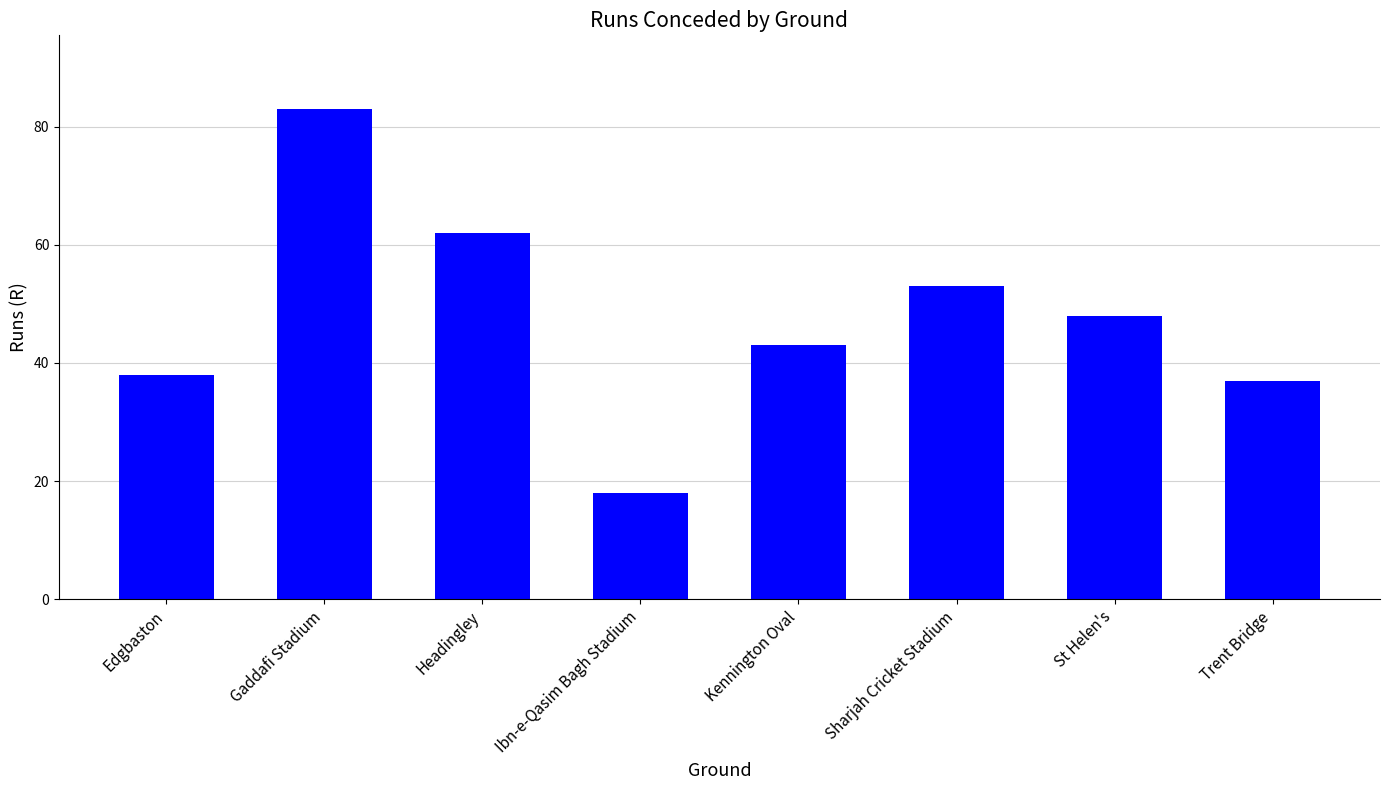

Which label corresponds to the smallest value in the chart?

Ibn-e-Qasim Bagh Stadium